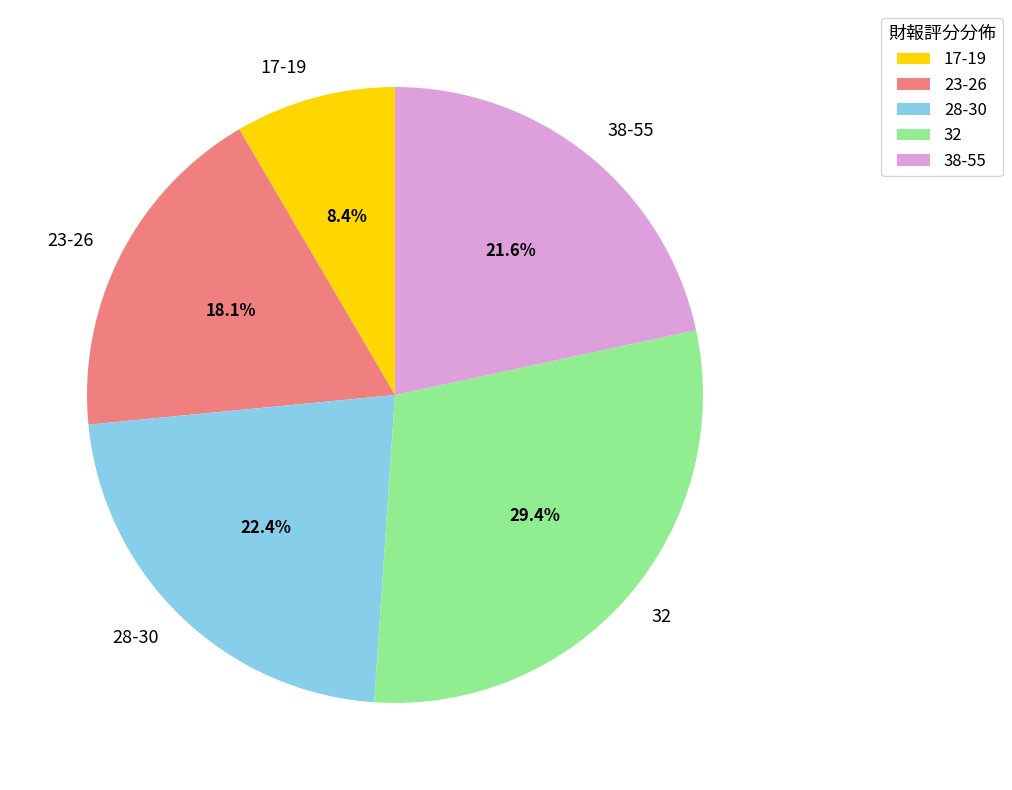

Rank the categories by value from highest to lowest.

32, 28-30, 38-55, 23-26, 17-19